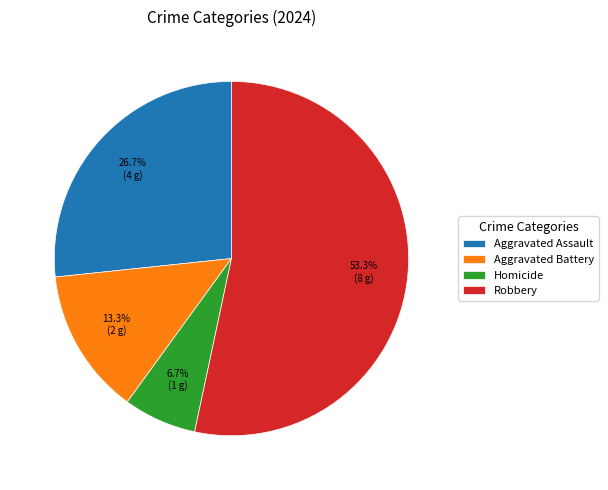

To the nearest percent, what is the difference between the largest and smallest slice percentages?

47%